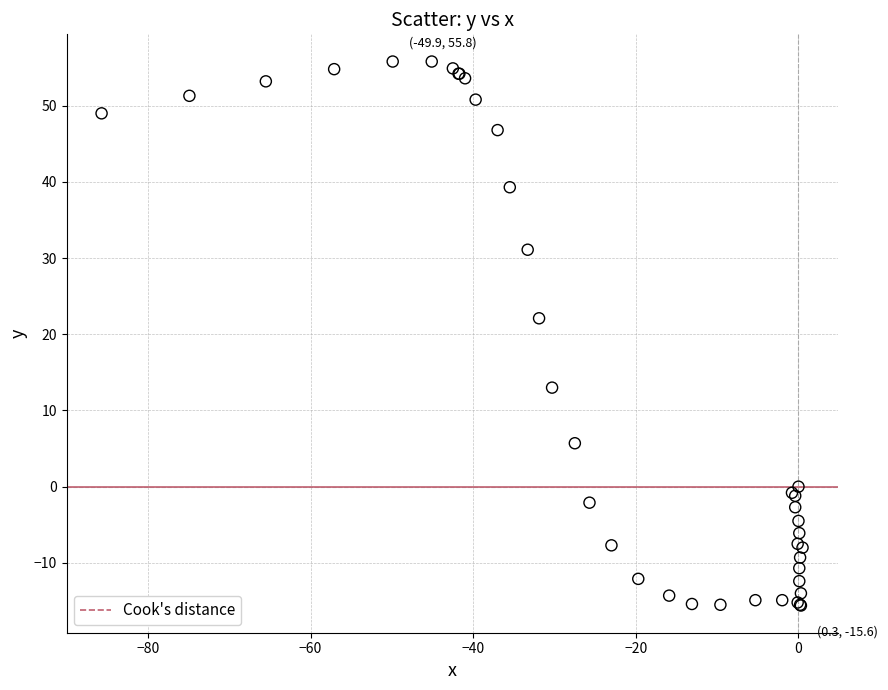

What Y value in the scatter plot is closest to 20?

22.1